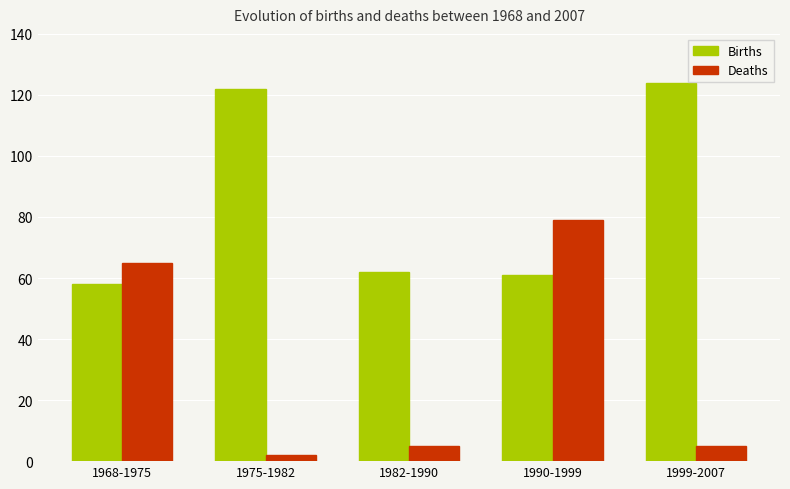

What is the sum of the Births values at 1999-2007 and 1968-1975?

182